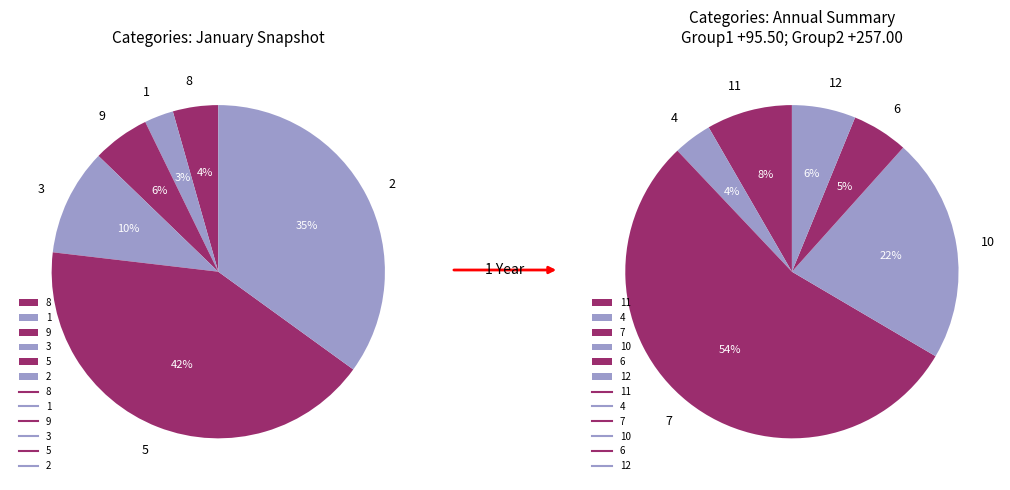

Between 4 and 5, which is larger?

5